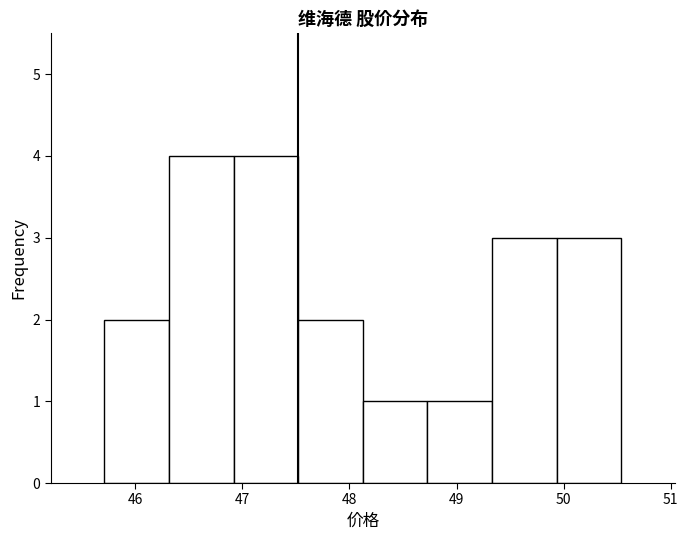

Reading left to right, transcribe this chart: for each bar, give the range it covers on the x-axis and its height. Neither the bar edges nor the heights are printed on the chart, so give them approximately, as read against the axes.

45.7 to 46.3: 2
46.3 to 46.9: 4
46.9 to 47.5: 4
47.5 to 48.1: 2
48.1 to 48.7: 1
48.7 to 49.3: 1
49.3 to 49.9: 3
49.9 to 50.5: 3